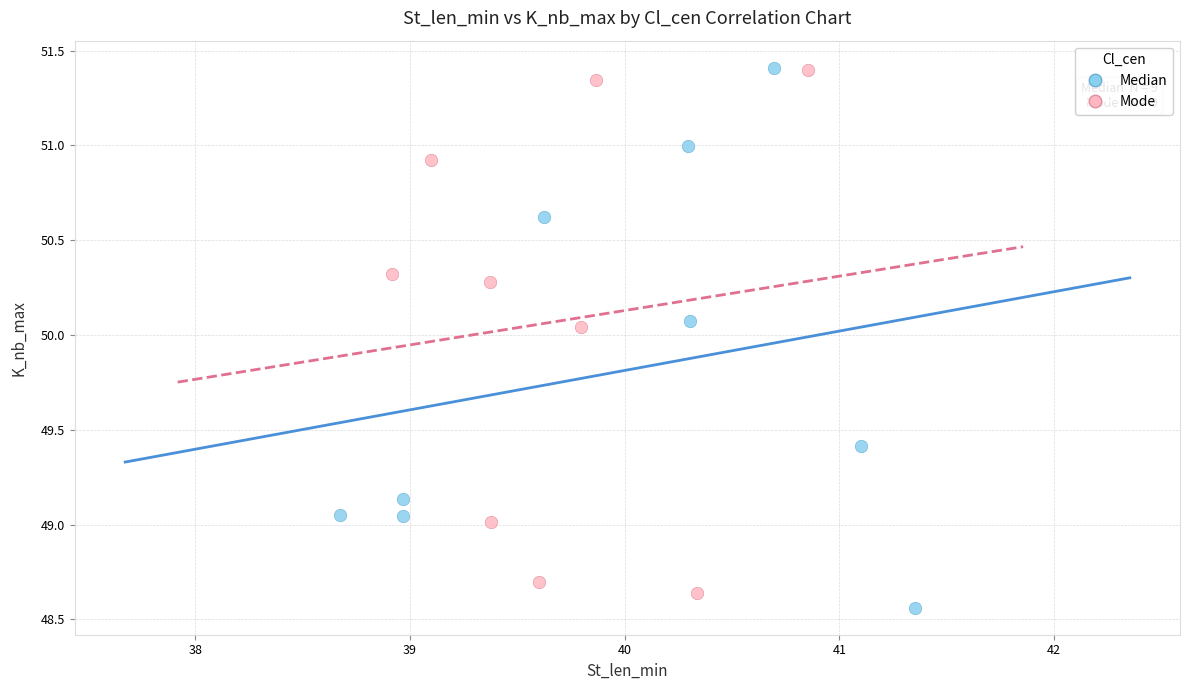

What are all the series names shown in the legend?

Median, Mode